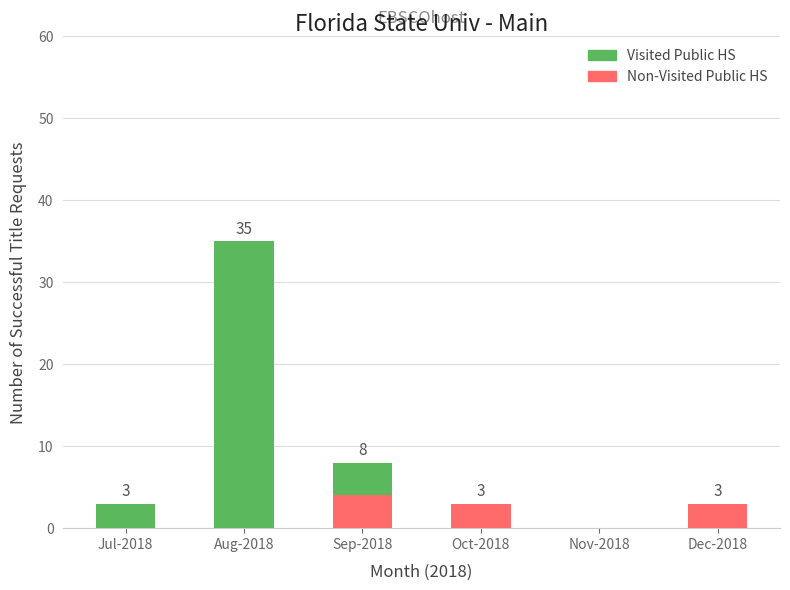

At which category is the sum across all series the highest?

Aug-2018